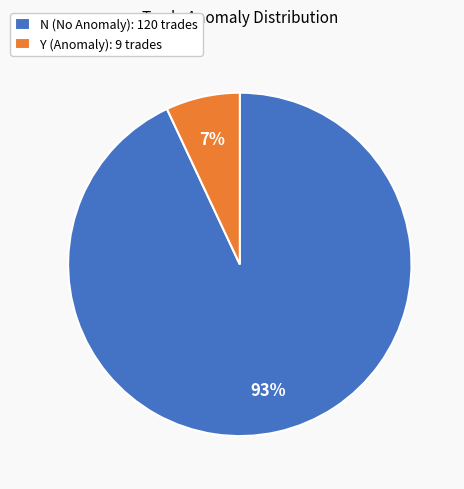

To the nearest percent, what percentage of the pie is Y?

7%